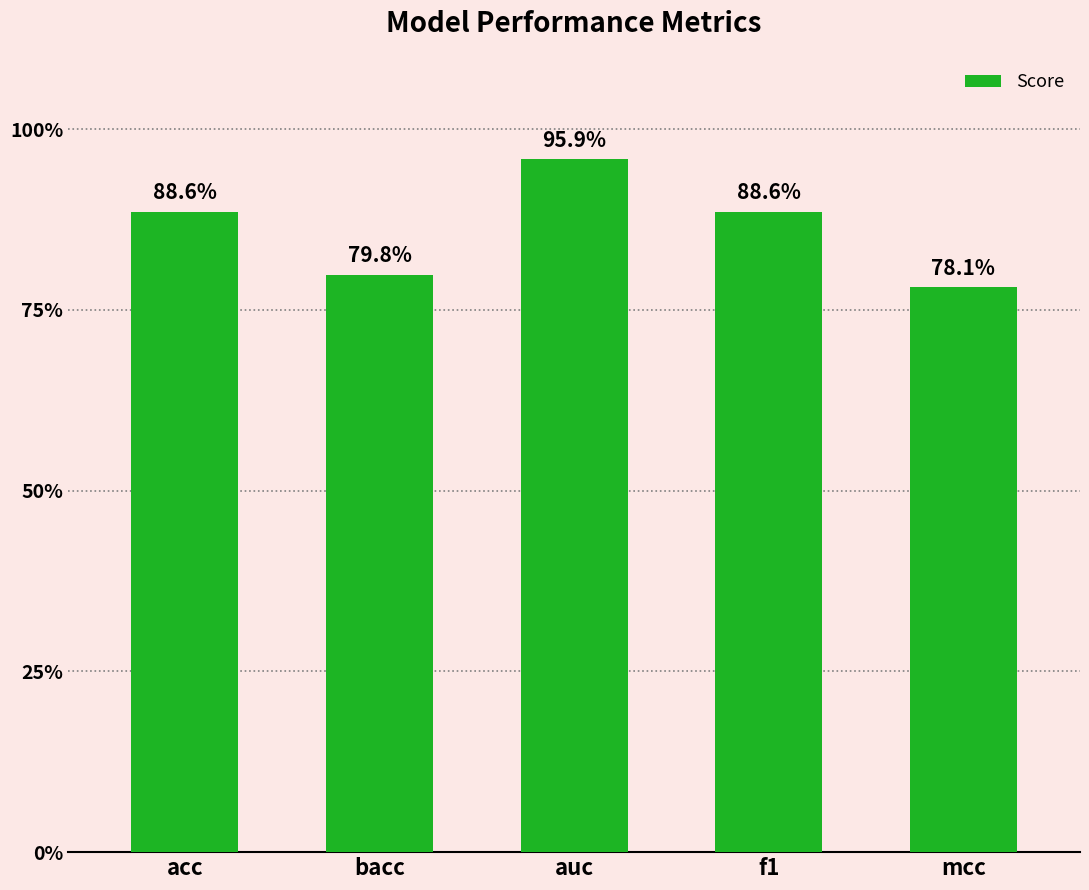

Are the bars horizontal?

No